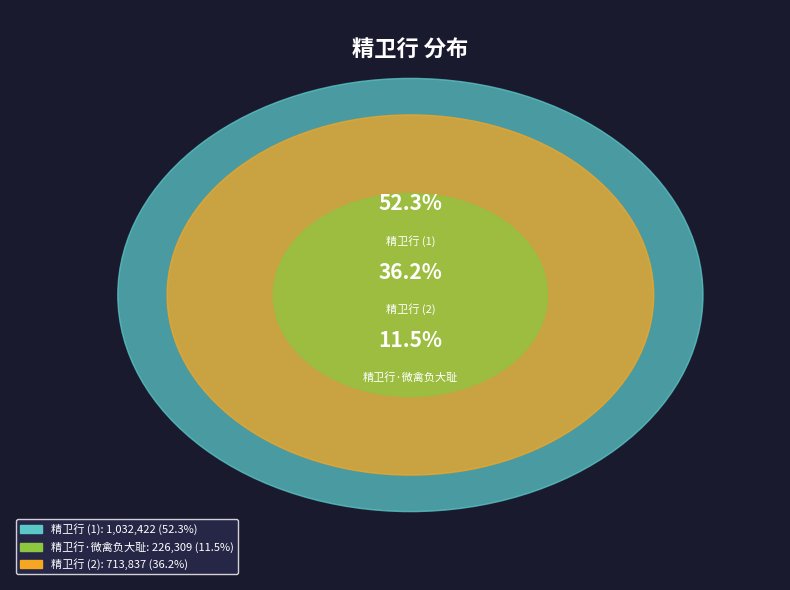

Is the sum of 精卫行·微禽负大耻 and 精卫行 greater than half?

No